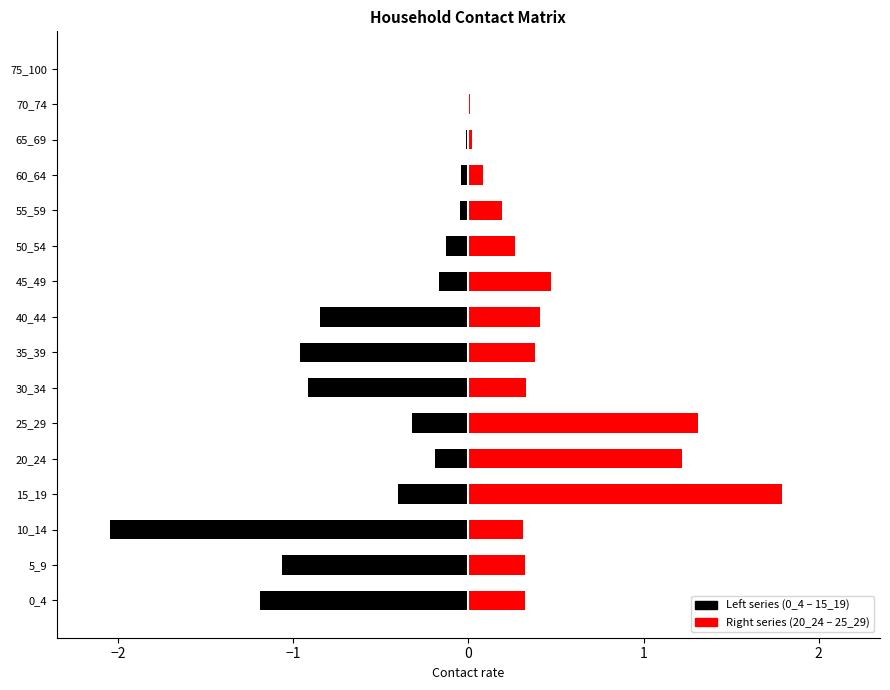

Is the value of 0_4 at 30_34 greater than the value of 15_19 at 35_39?

No